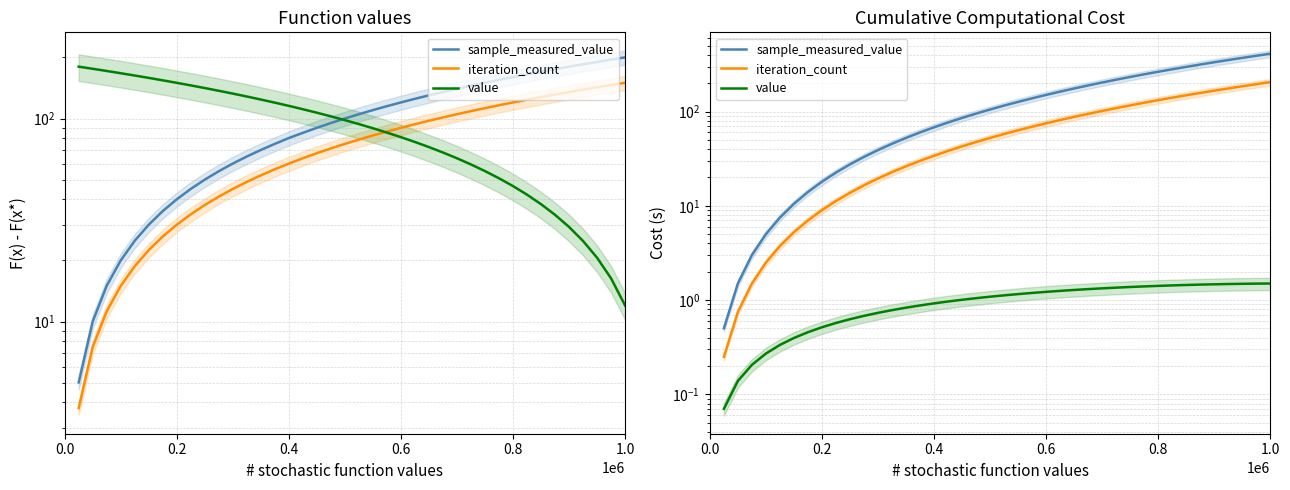

What is the sum of all value values?

39.7